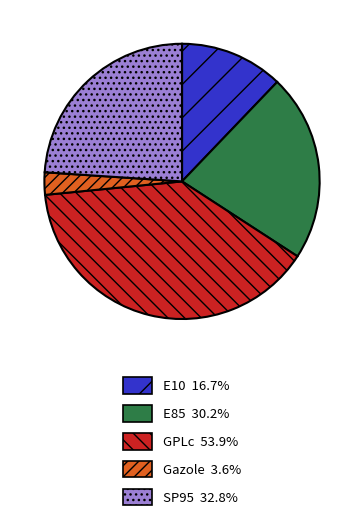

Is there any slice that represents more than half of the pie?

No